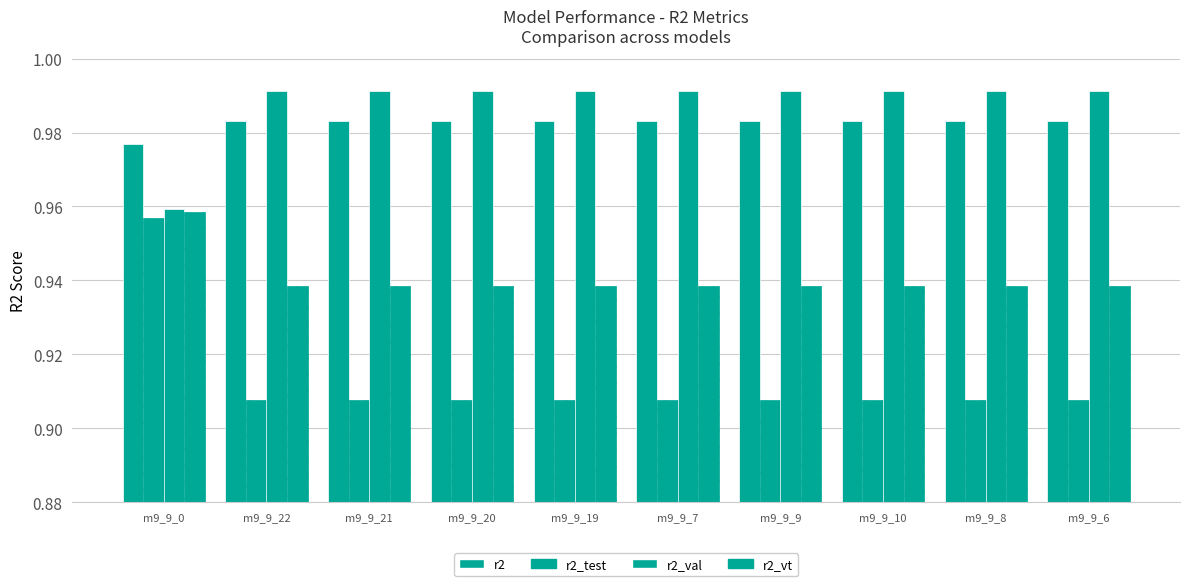

What position from the right is m9_9_22?

9